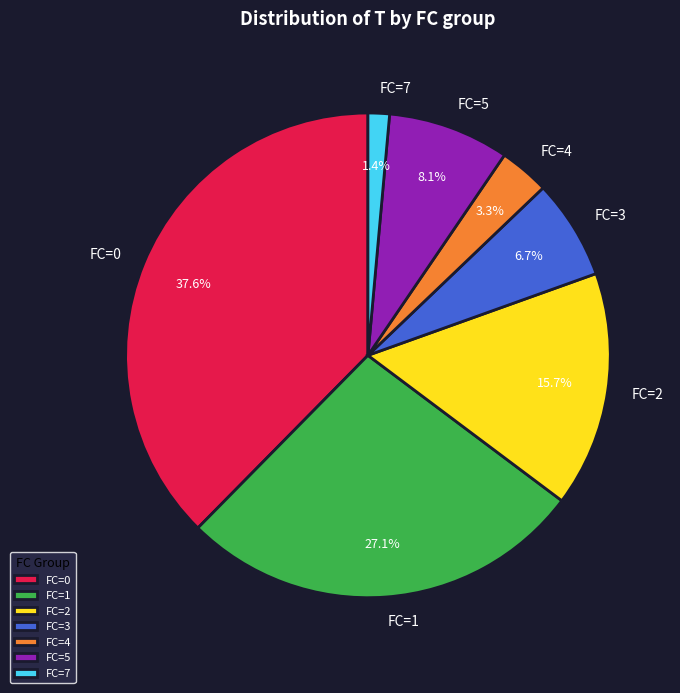

Rank the categories by value from highest to lowest.

FC=0, FC=1, FC=2, FC=5, FC=3, FC=4, FC=7